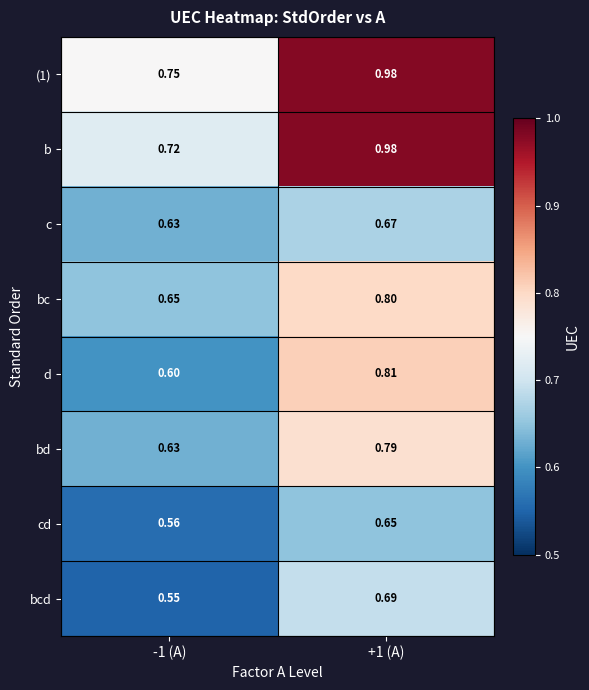

Is the value of bc at -1 (A) greater than the value of b at +1 (A)?

No